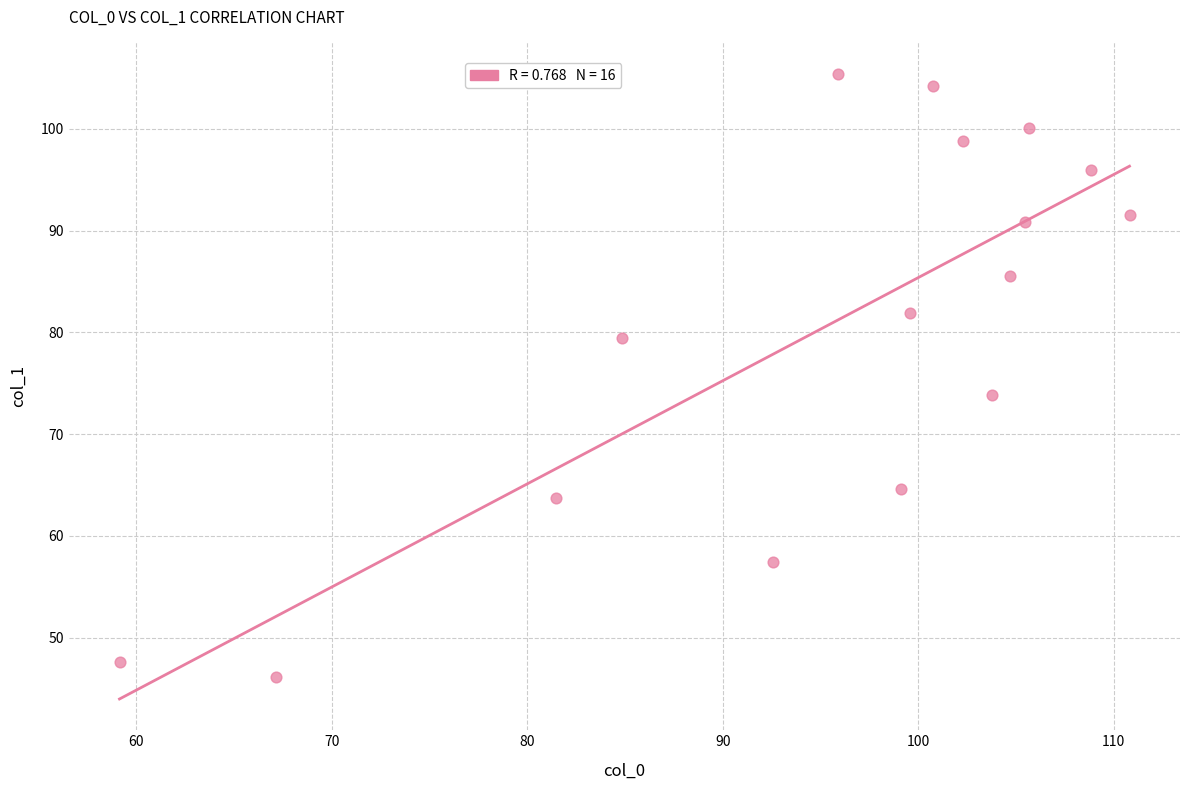

What is the range of X values (max minus min)?

51.7